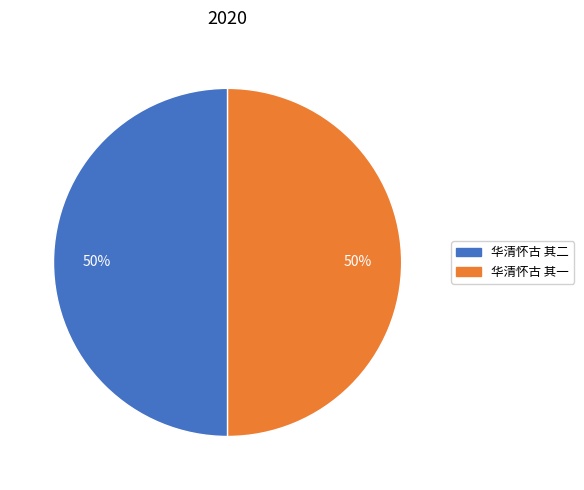

Combined, do 华清怀古 其一 and 华清怀古 其二 account for over 50%?

Yes